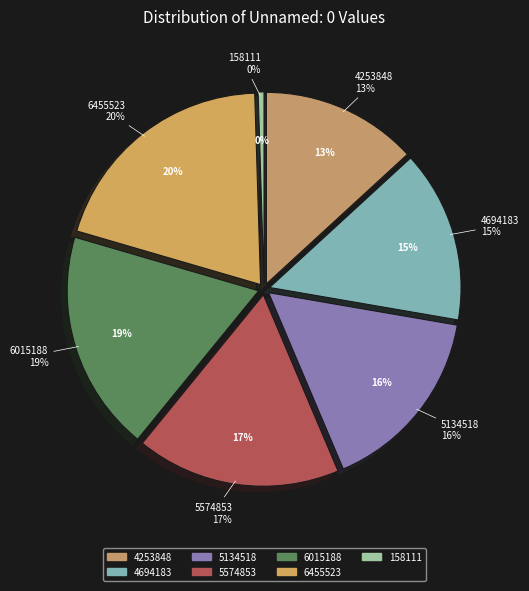

The 158111 slice represents 0% of the pie. True or false?

True